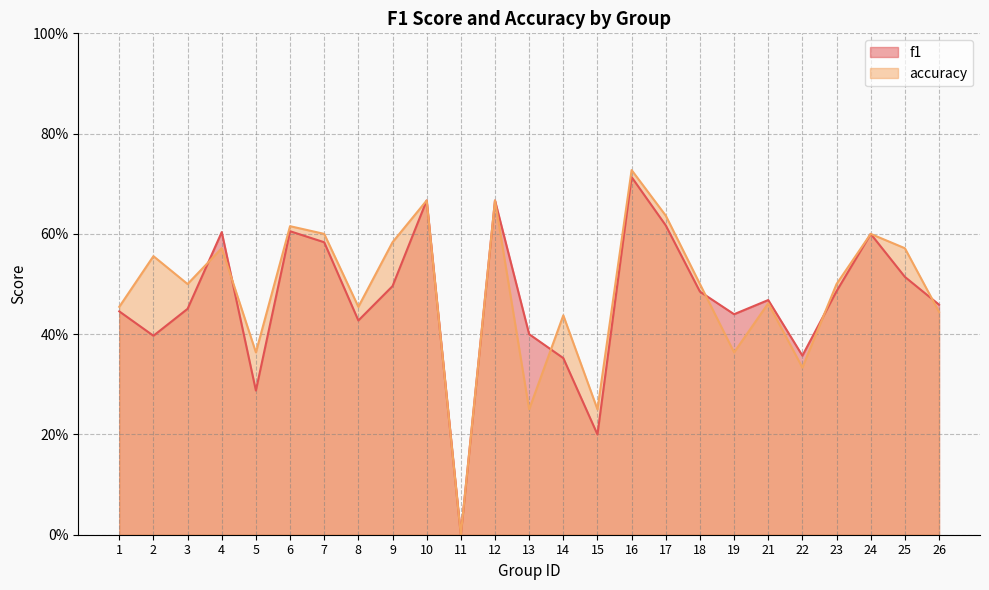

How many interior local peaks does the f1 series have?

7